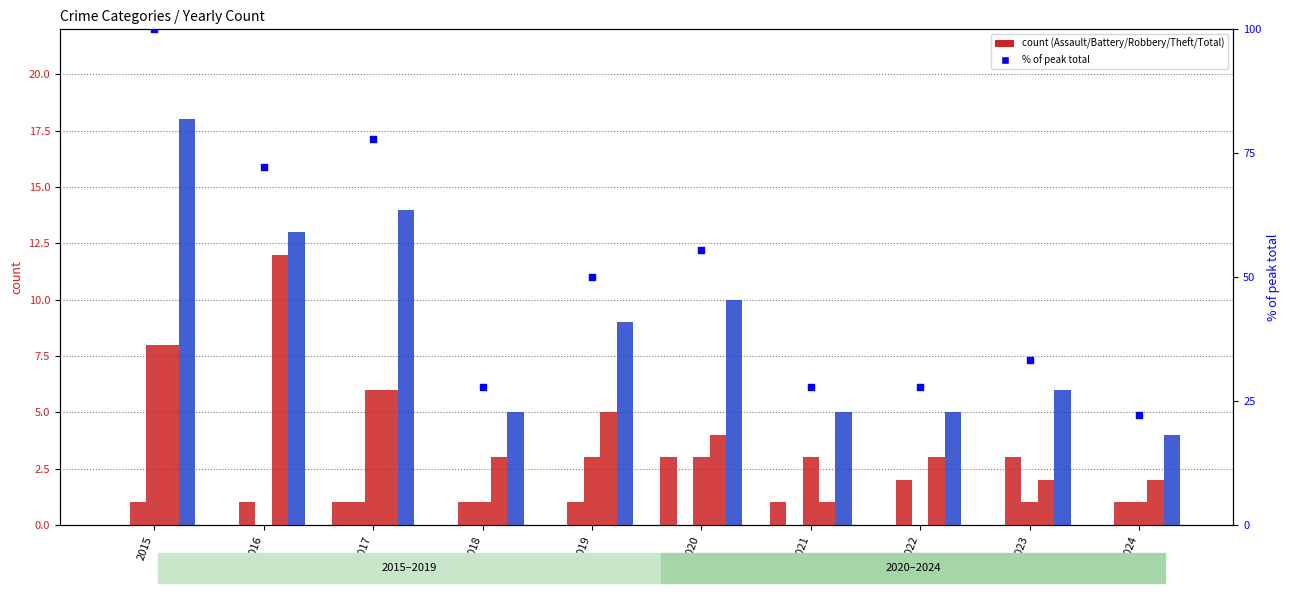

At which category is the sum across all series the highest?

2015